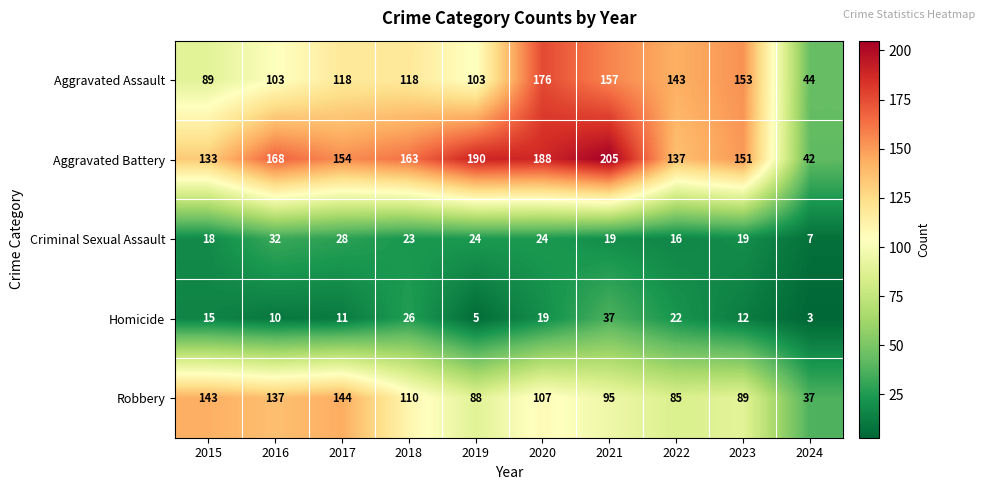

What value does the Criminal Sexual Assault series have at 2021, to the nearest 10?

20